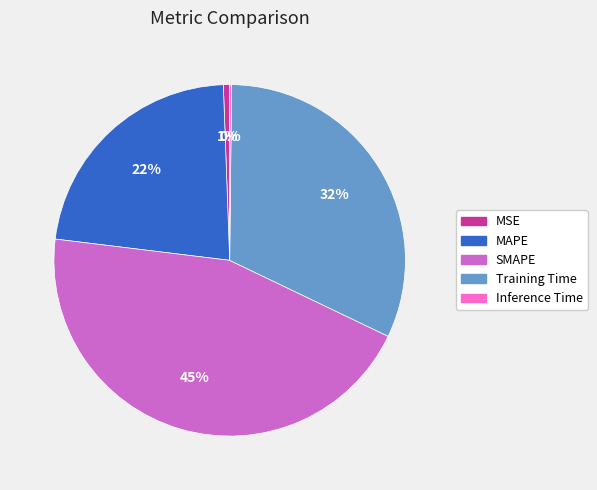

Does MAPE account for over 50% of the chart?

No